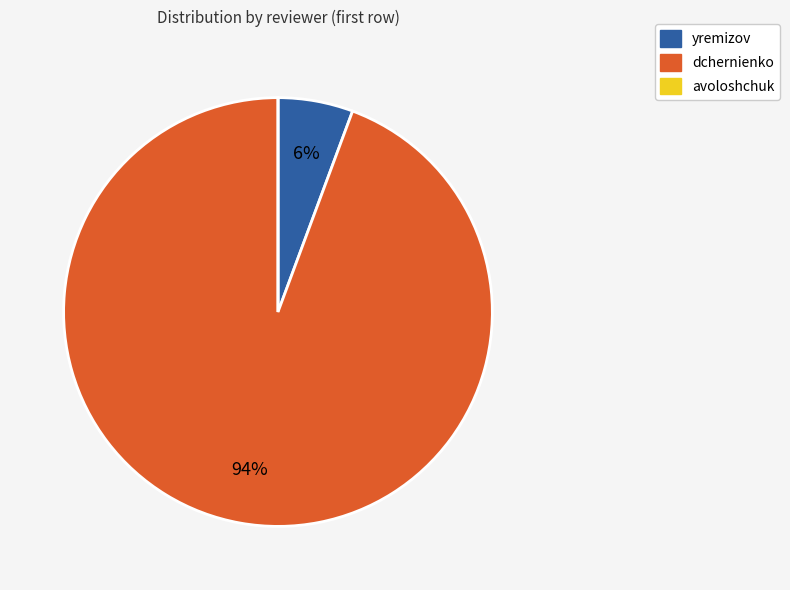

To the nearest percent, what is the combined percentage of yremizov and dchernienko?

100%